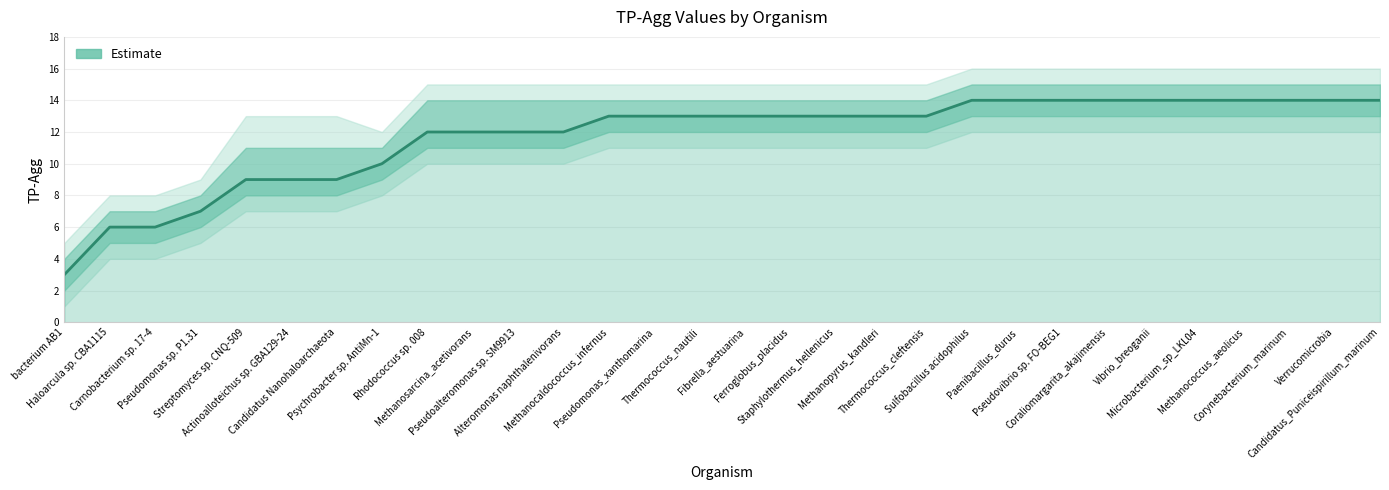

How many data points are less than 13?

12